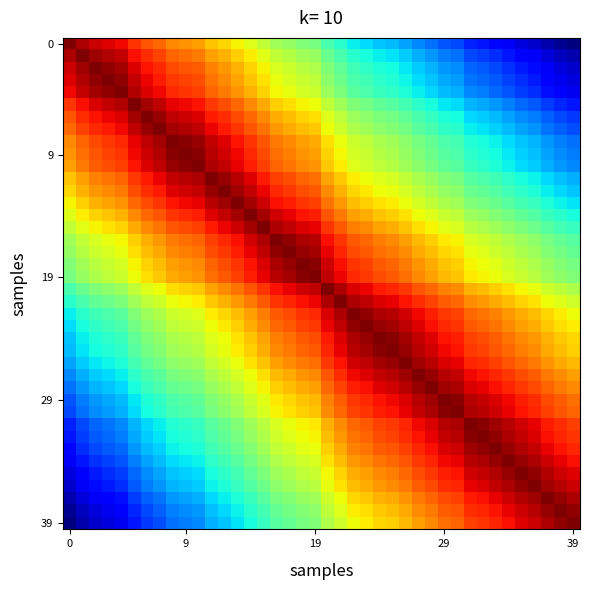

Which series has the largest total across all categories?

19